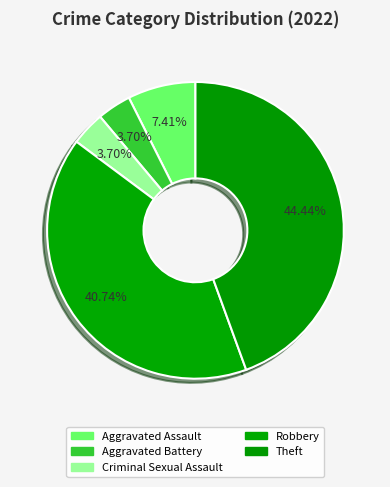

What percentage is the Theft slice, to the nearest percent?

44%